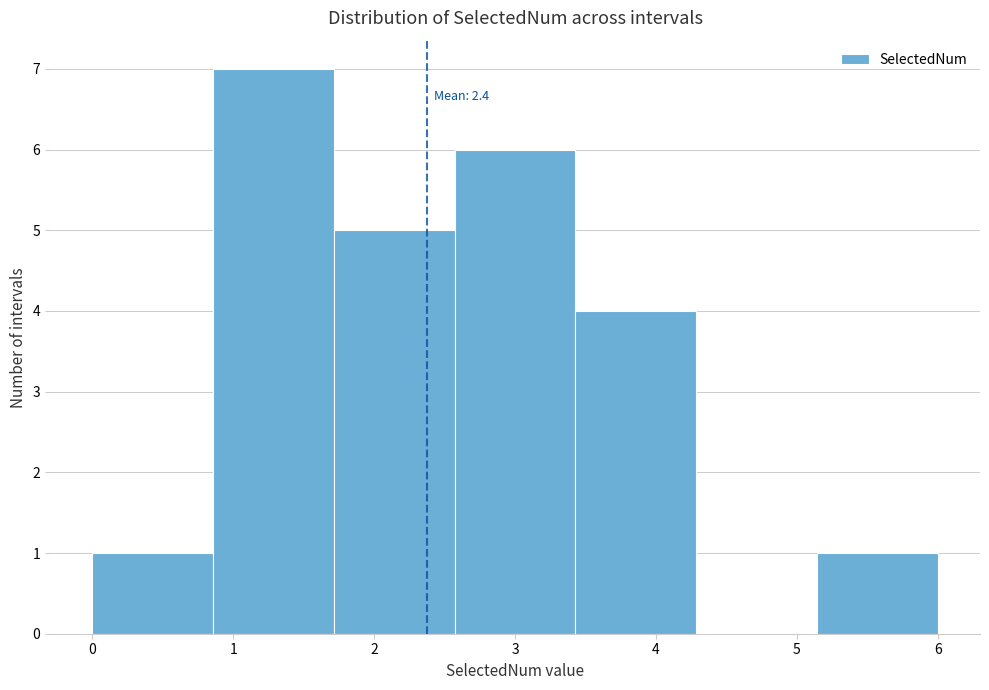

Over which range of the x-axis is the bar tallest?

0.9 to 1.7